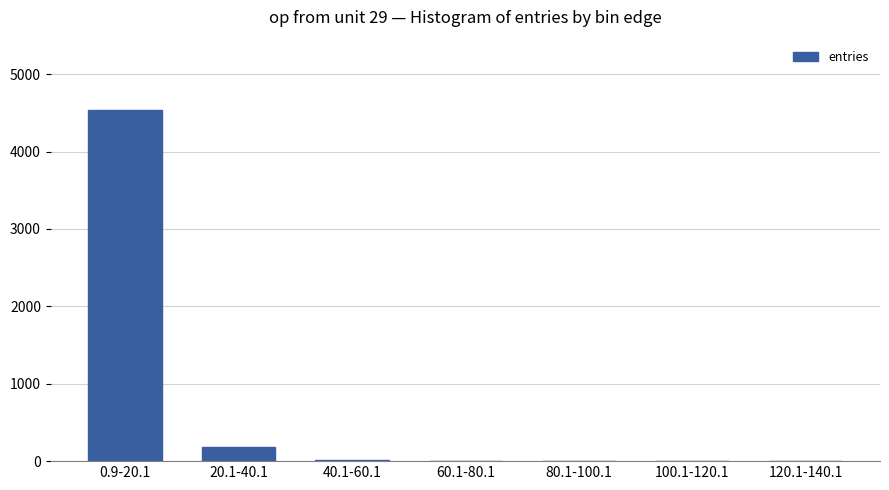

How many categories are shown in the chart?

7